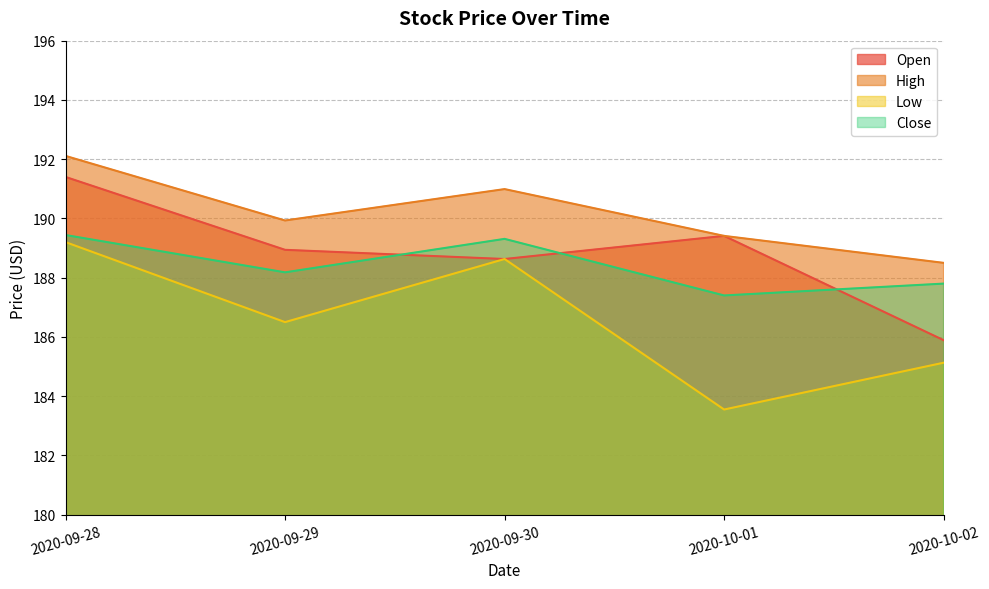

At which label is Open closest to 188?

2020-09-30